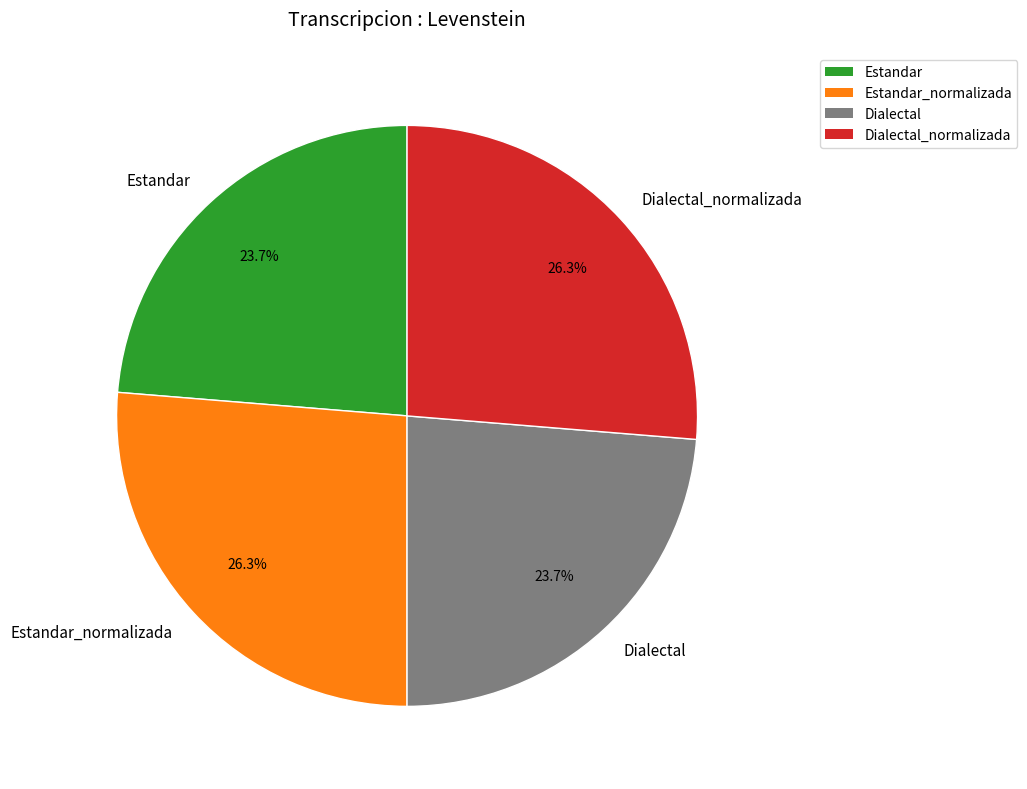

Does Dialectal represent more than half of the total?

No